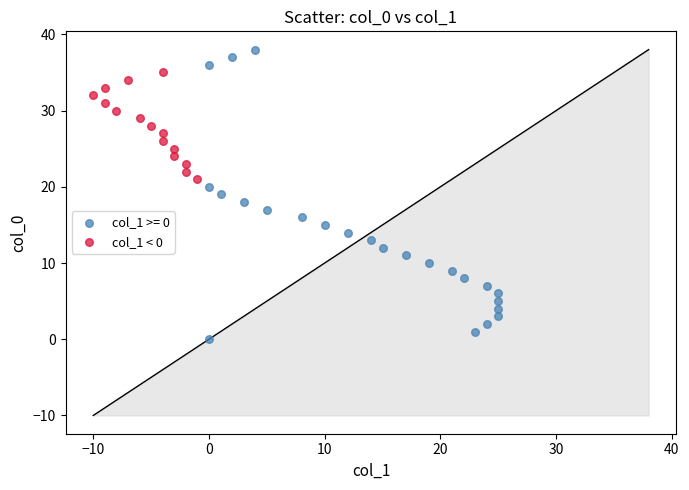

Which series reaches the maximum Y coordinate?

col_1 >= 0